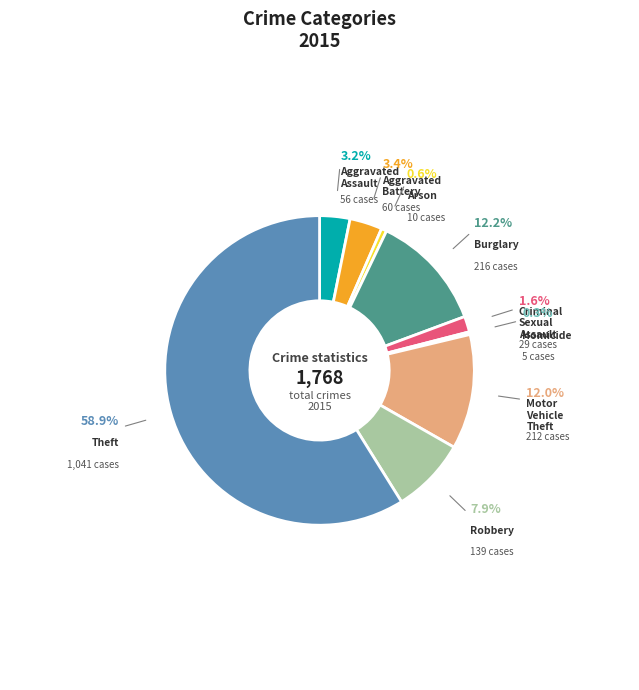

What is the largest slice in the pie chart?

Theft